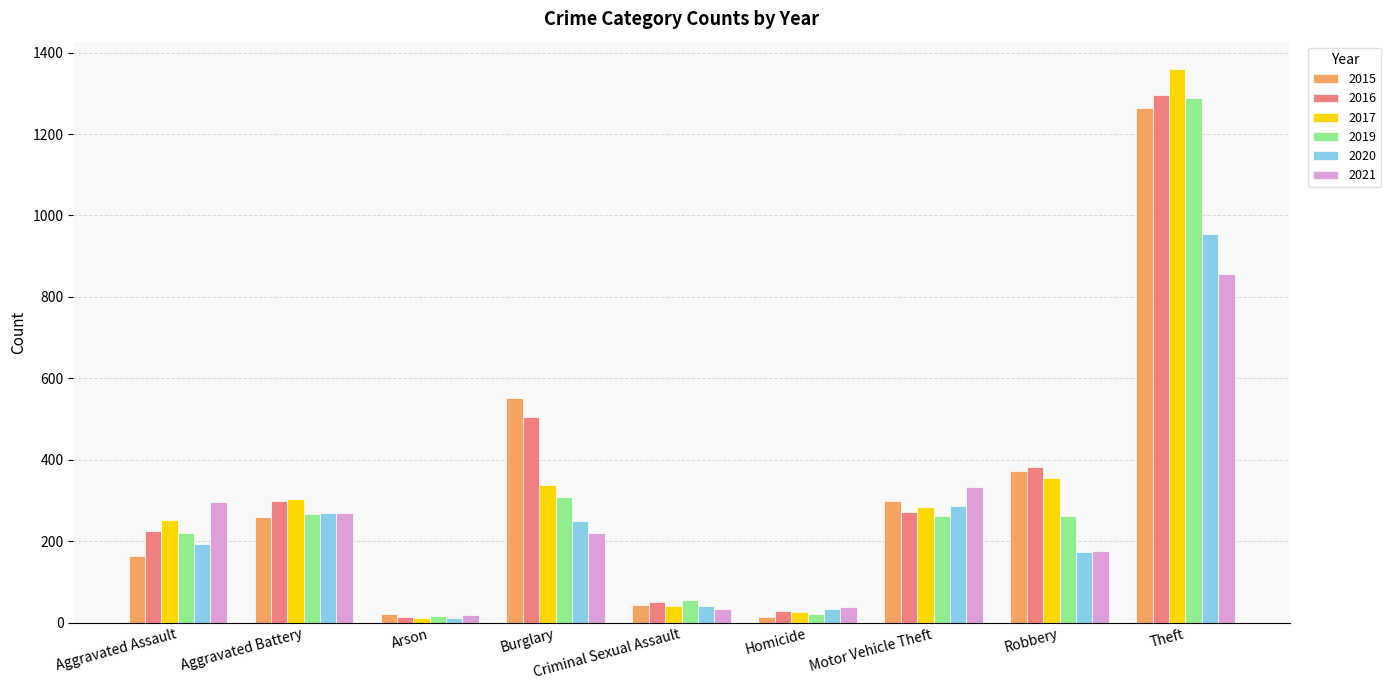

What are all the series names shown in the legend?

2015, 2016, 2017, 2019, 2020, 2021